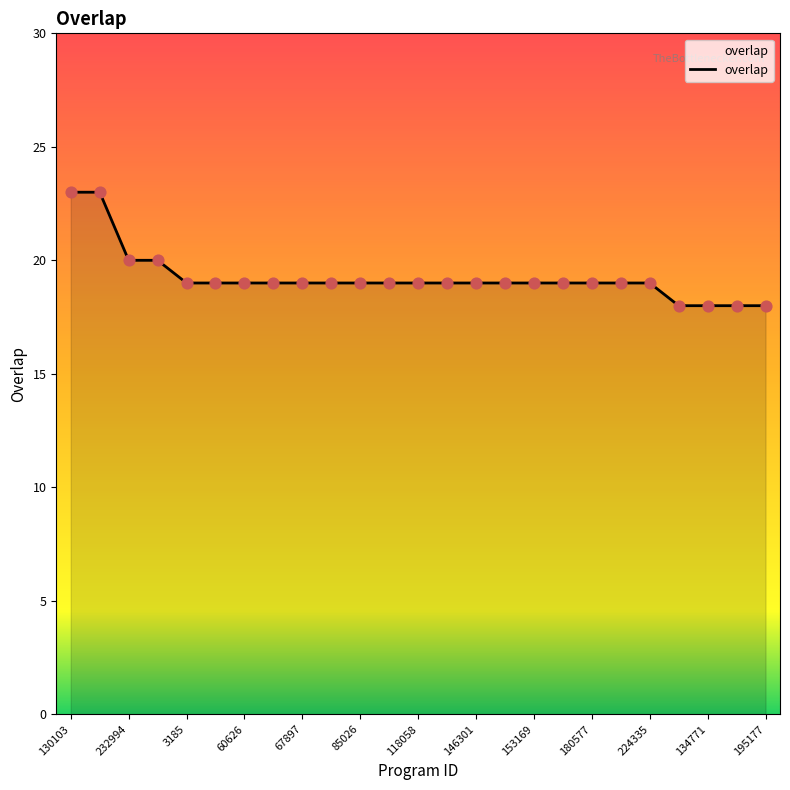

What is the difference between the maximum and minimum values?

5